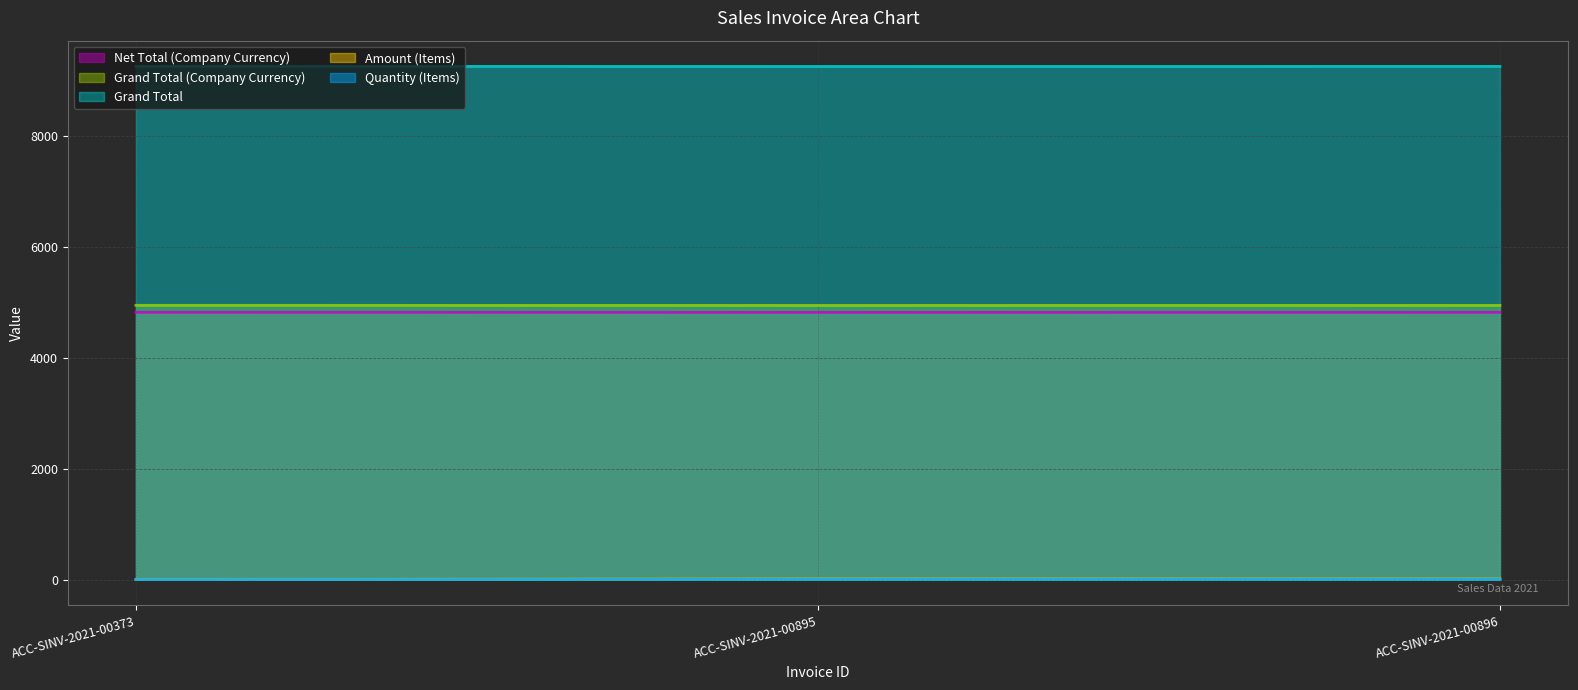

How many lines are shown in the chart?

5